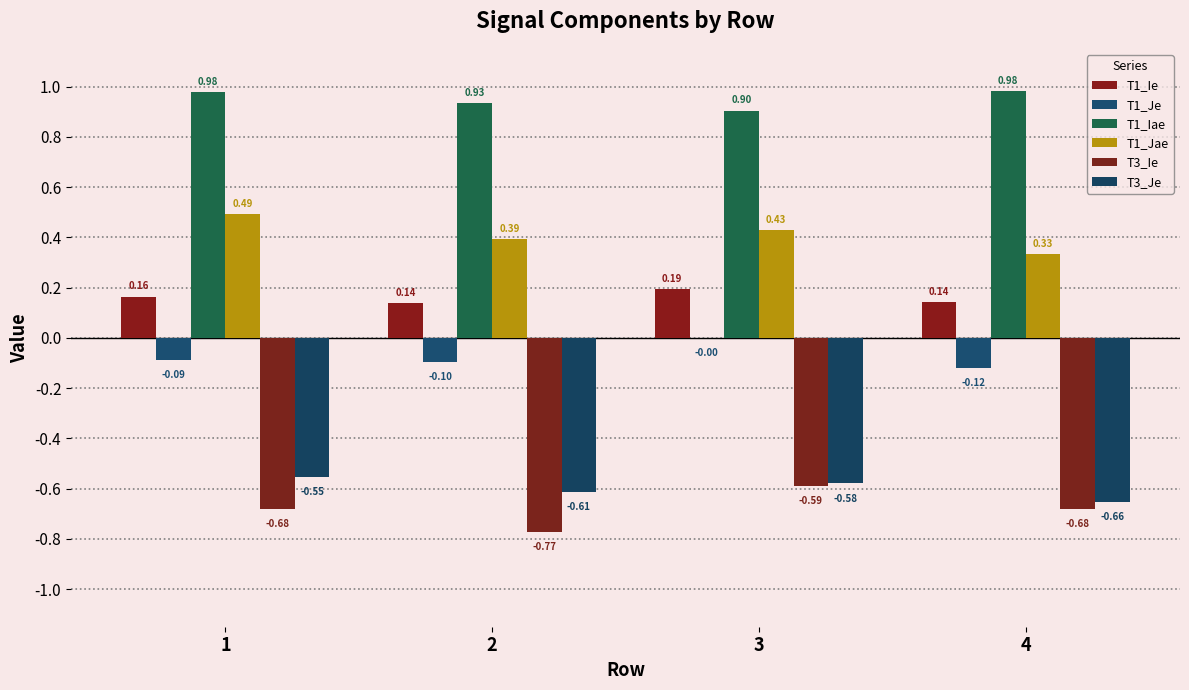

Are the bars horizontal?

No